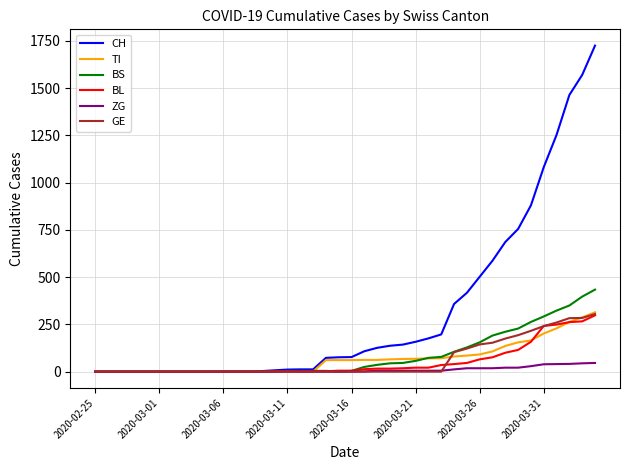

What is the highest value of the GE series?

305